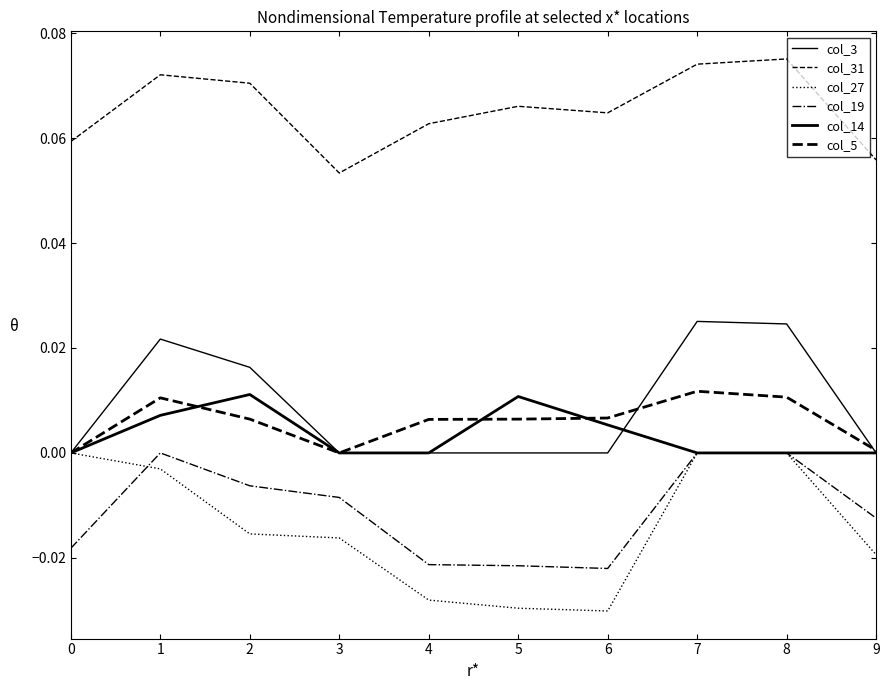

Is this an area chart (filled region under the line)?

No